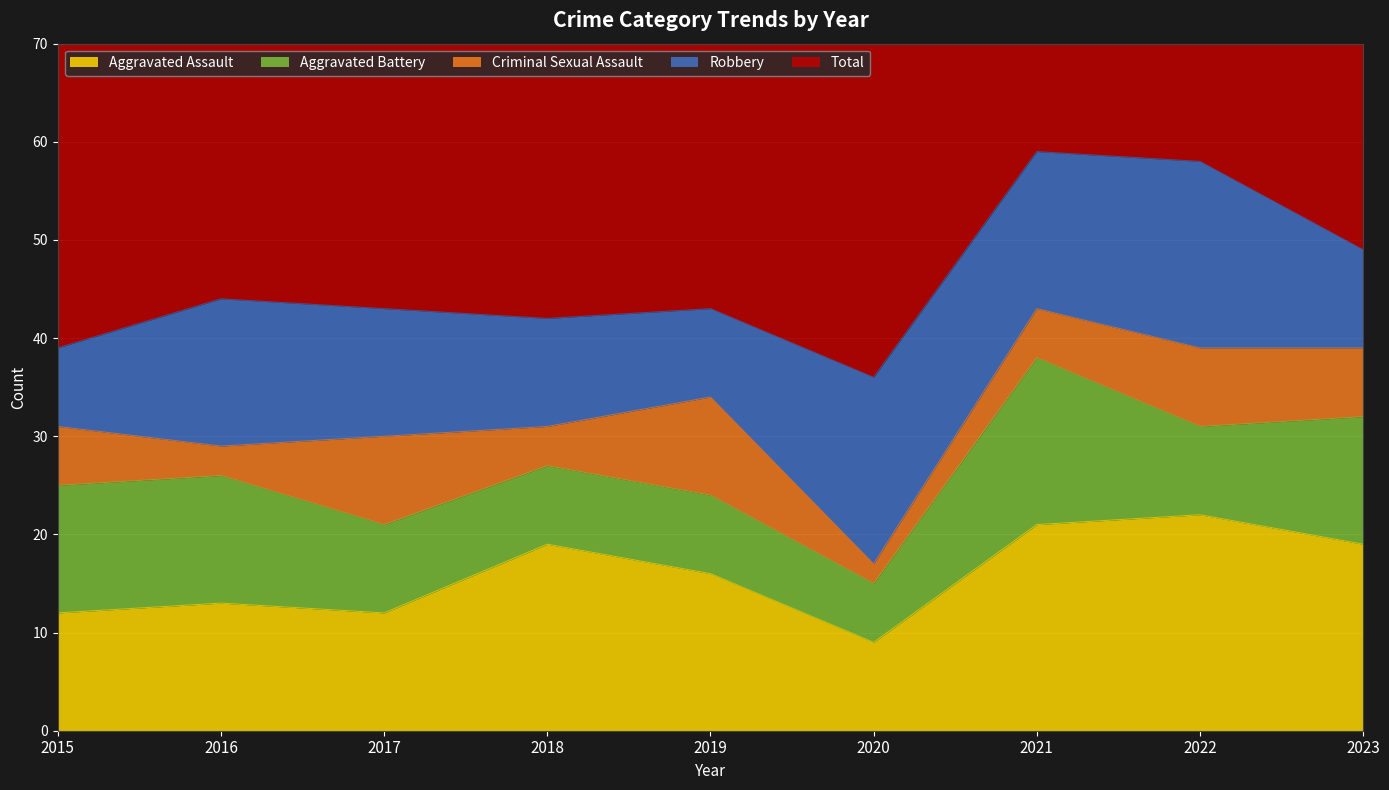

Where is Robbery nearest to the value 13?

2017